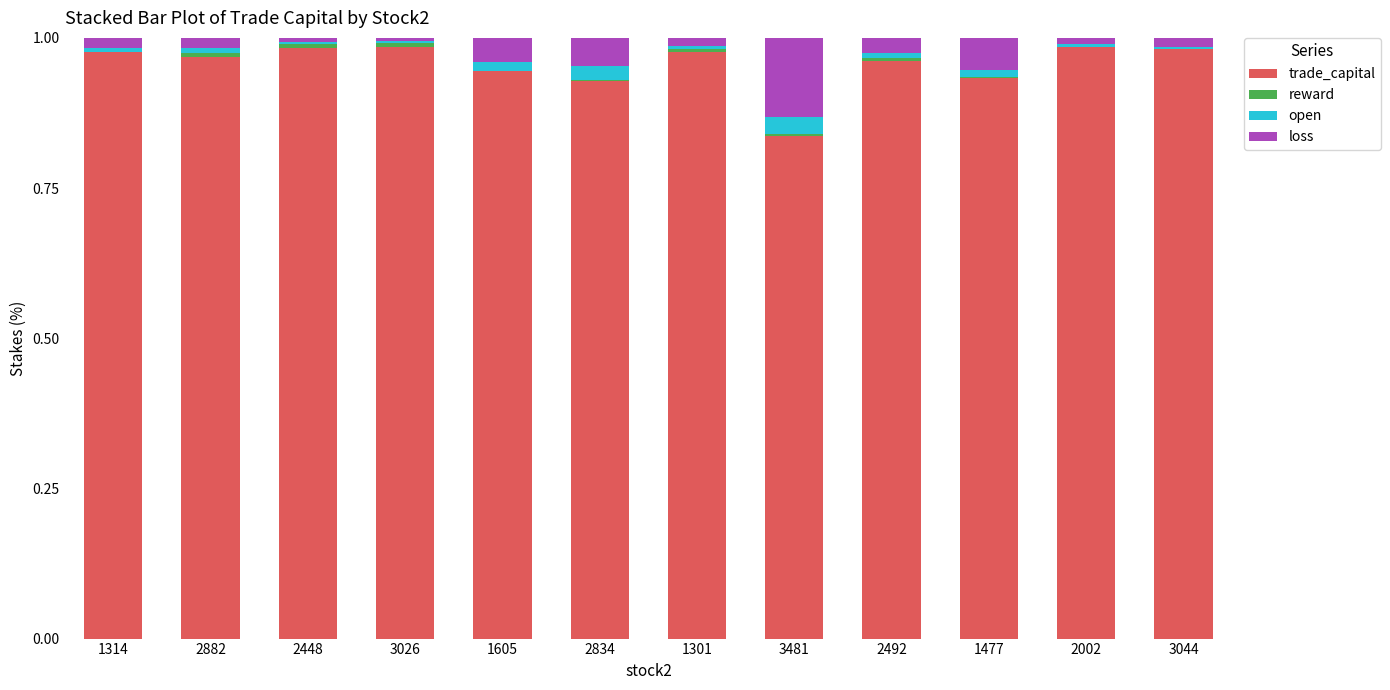

The value of trade_capital at 3044 is 1.8. True or false?

False